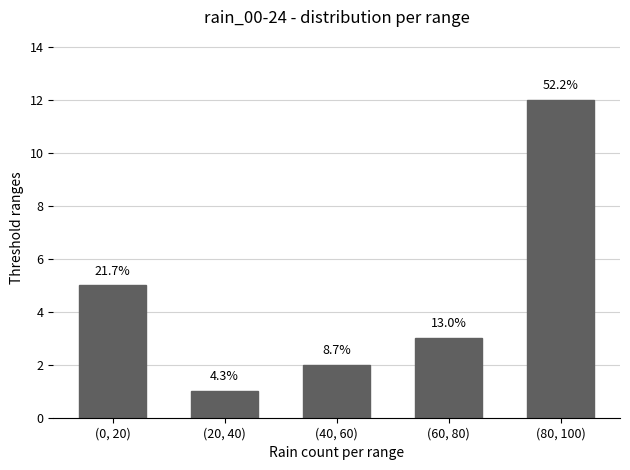

The chart shows a value of 2 at (20, 40). True or false?

False